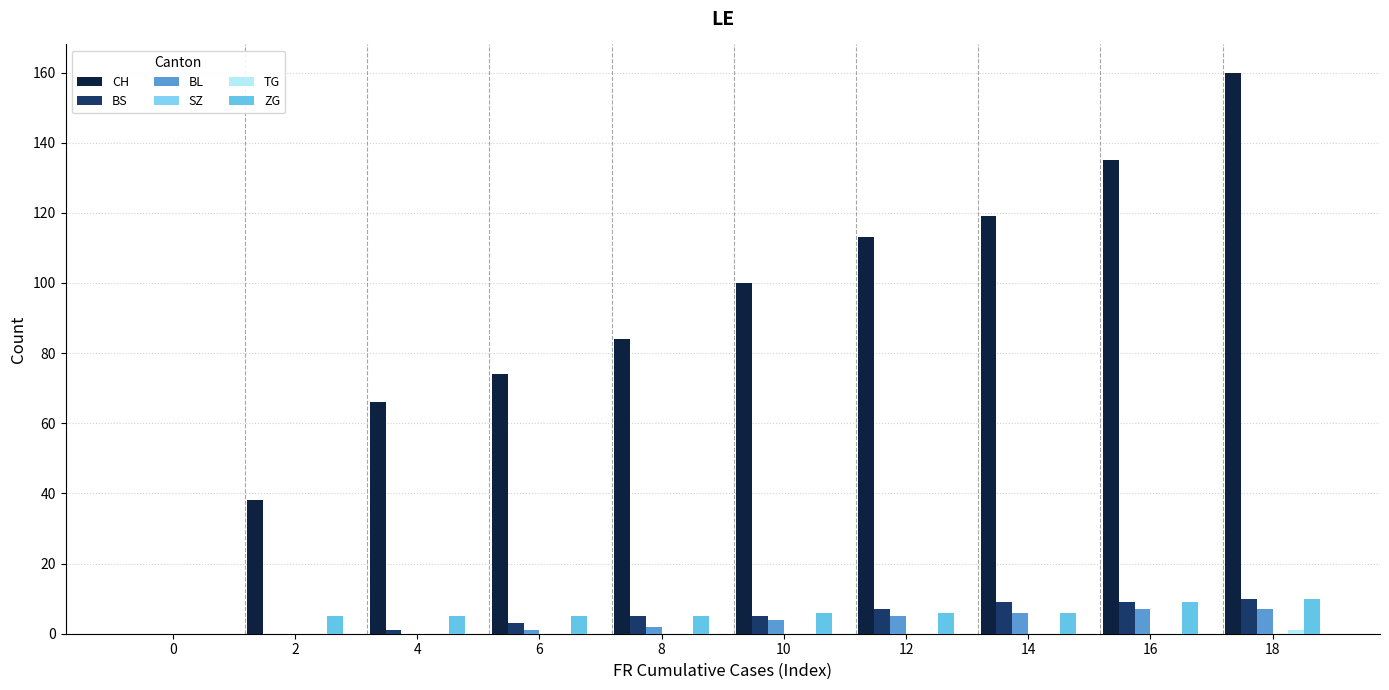

True or false: ZG has a value of 7 at 8.

False